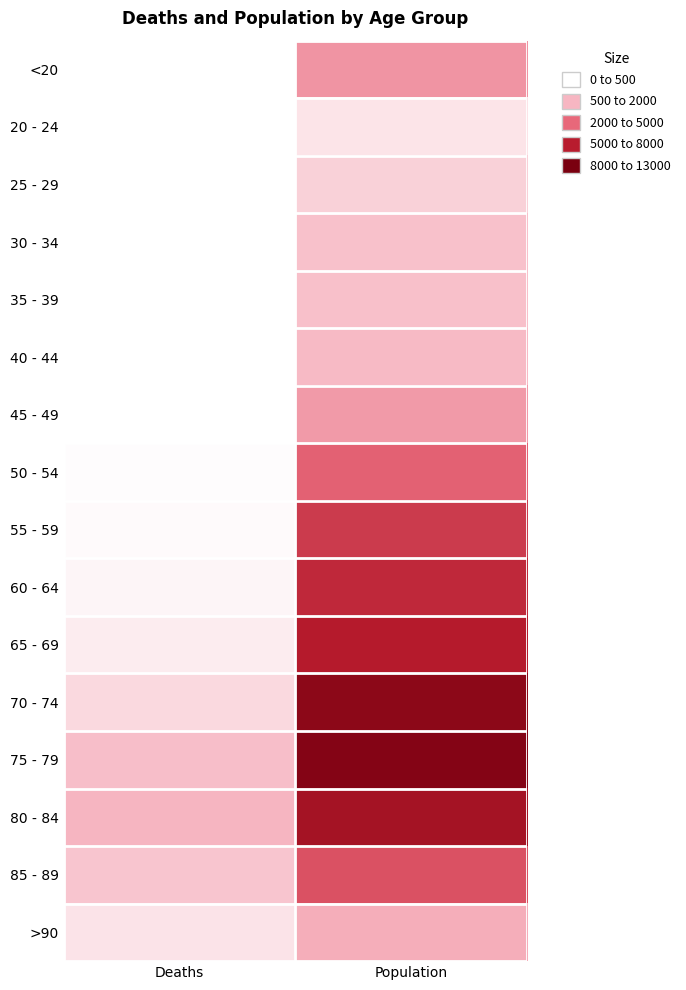

What is the spread (max minus min) of values at Deaths?

3270